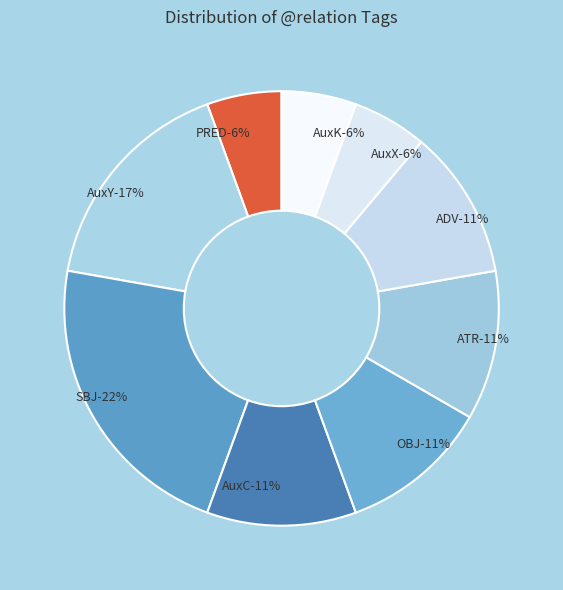

Do SBJ and ATR together represent more than half of the pie?

No